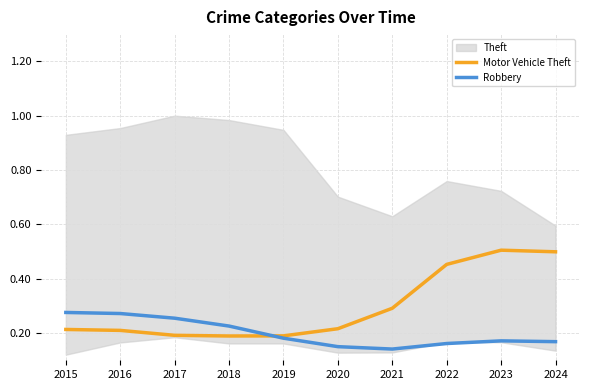

Count the number of categories in the chart.

10